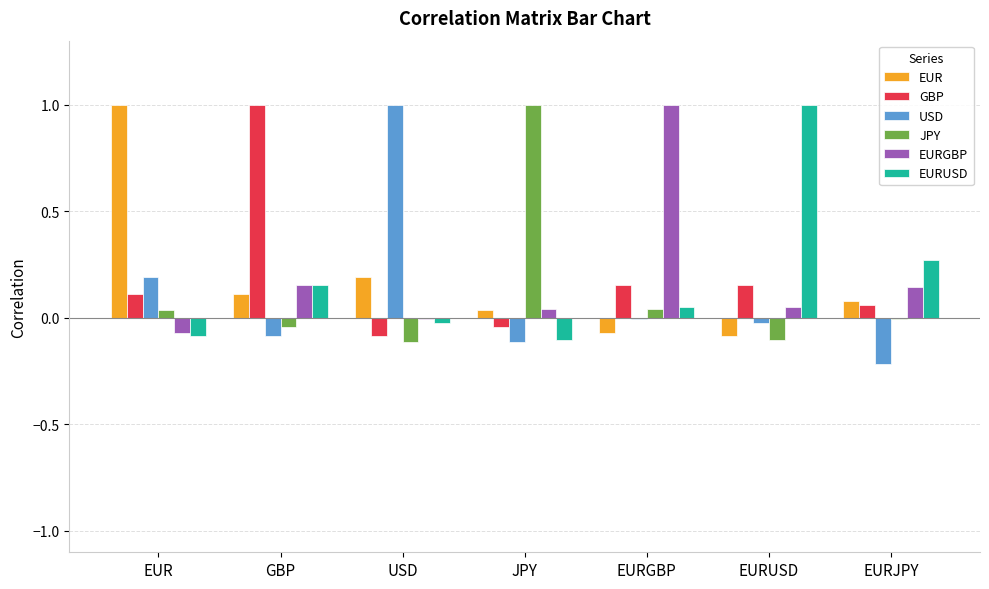

What is the maximum value for USD?

1.0